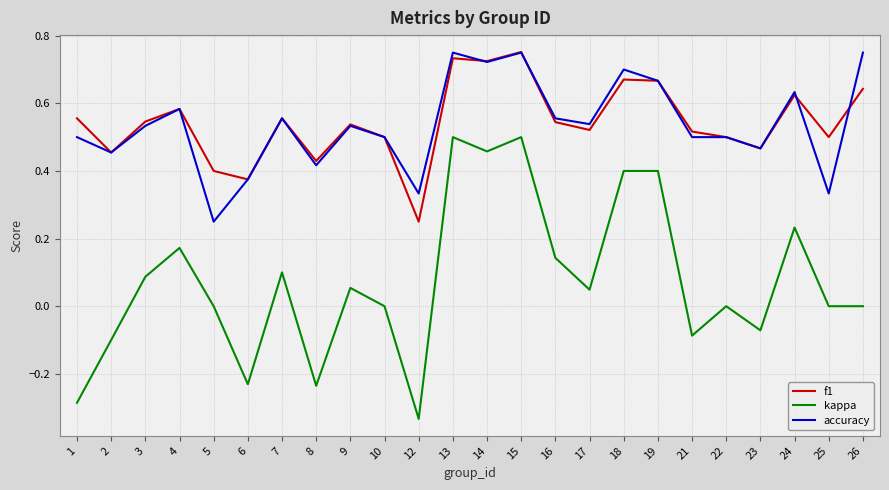

At which category does the chart reach its minimum across all series?

12